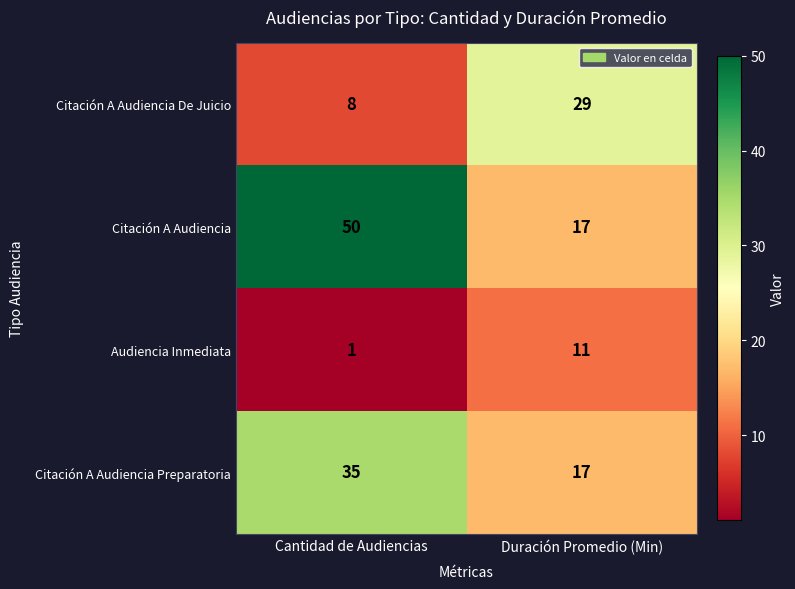

What is the difference between the Audiencia Inmediata values at Duración Promedio (Min) and Cantidad de Audiencias?

10